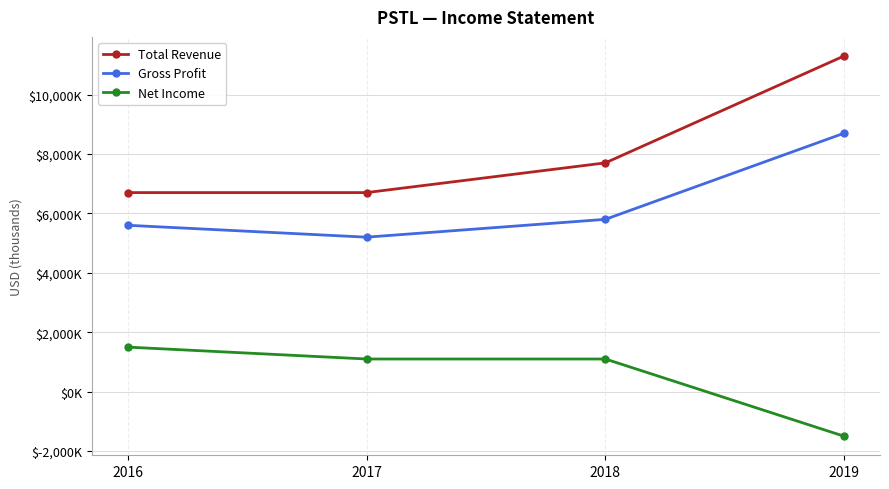

Is this an area chart (filled region under the line)?

No